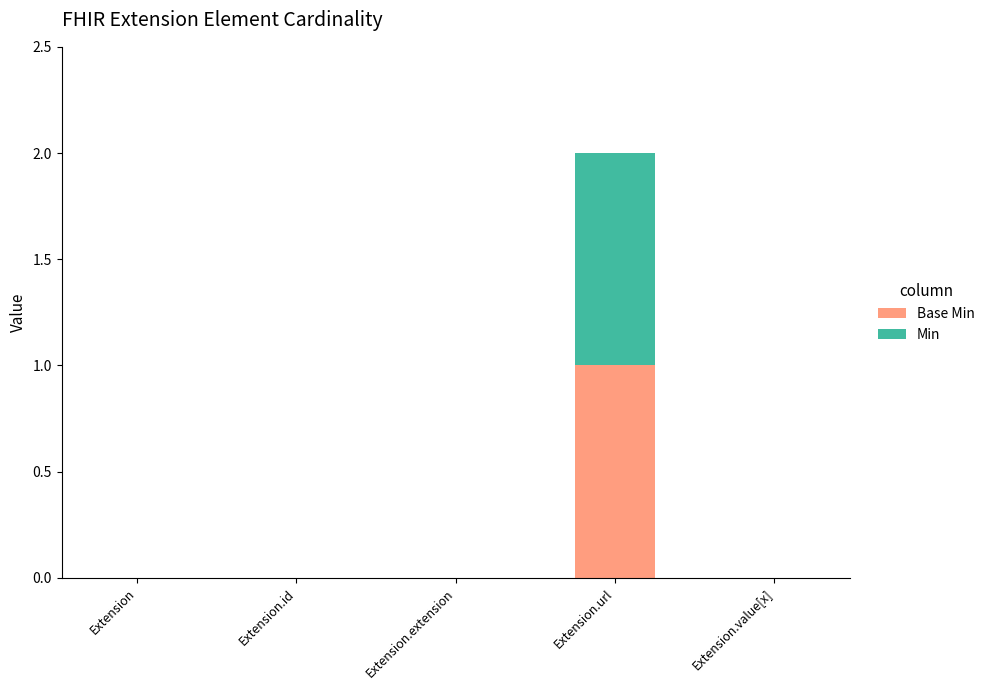

At which category is the sum across all series the highest?

Extension.url